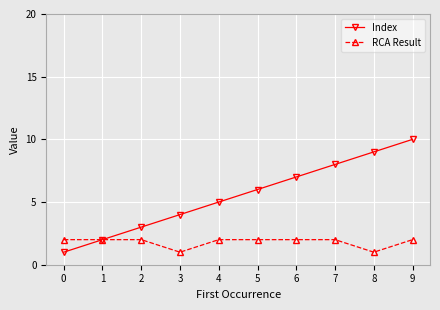

What is the total value across all series at 1?

4